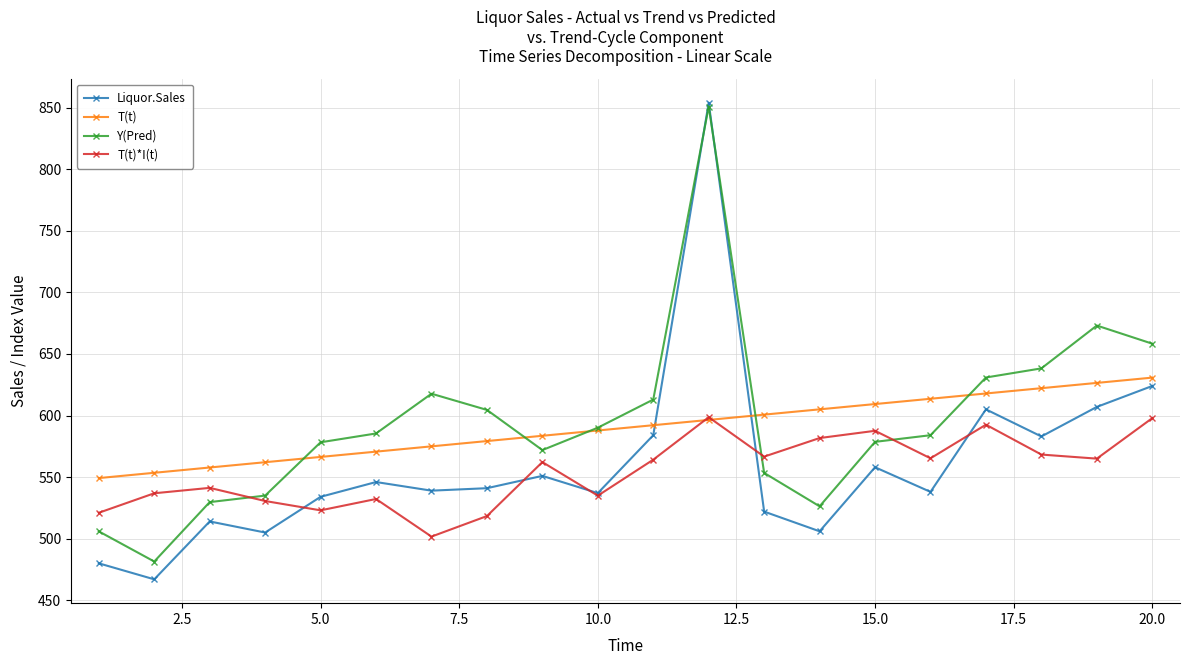

What is the highest value of the Y(Pred) series?

850.9